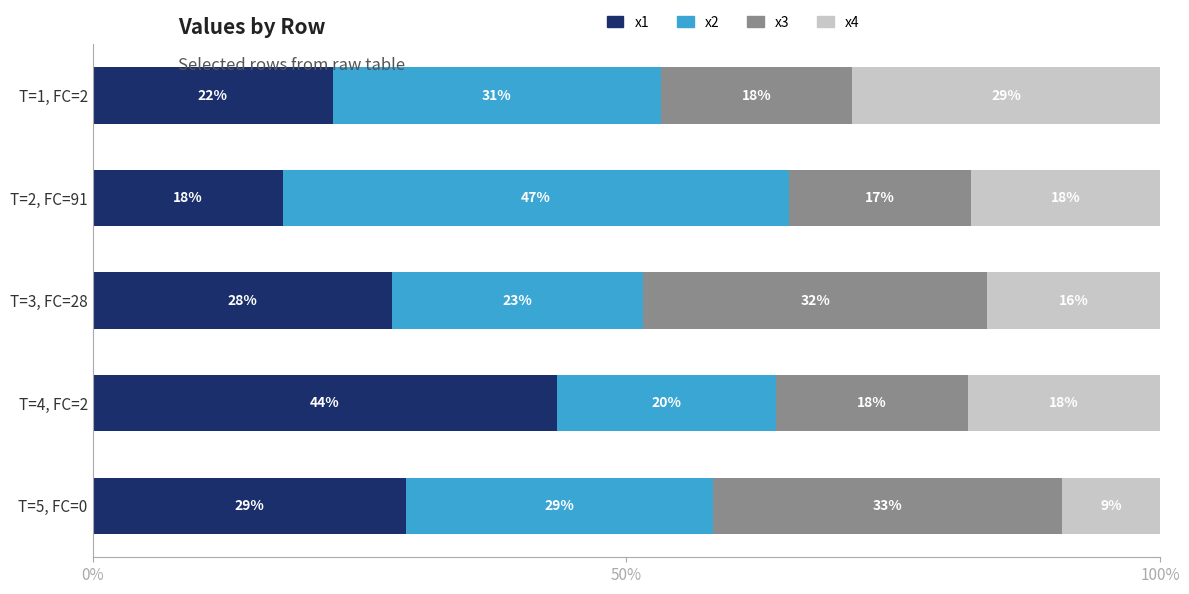

What are all the series names shown in the legend?

x1, x2, x3, x4